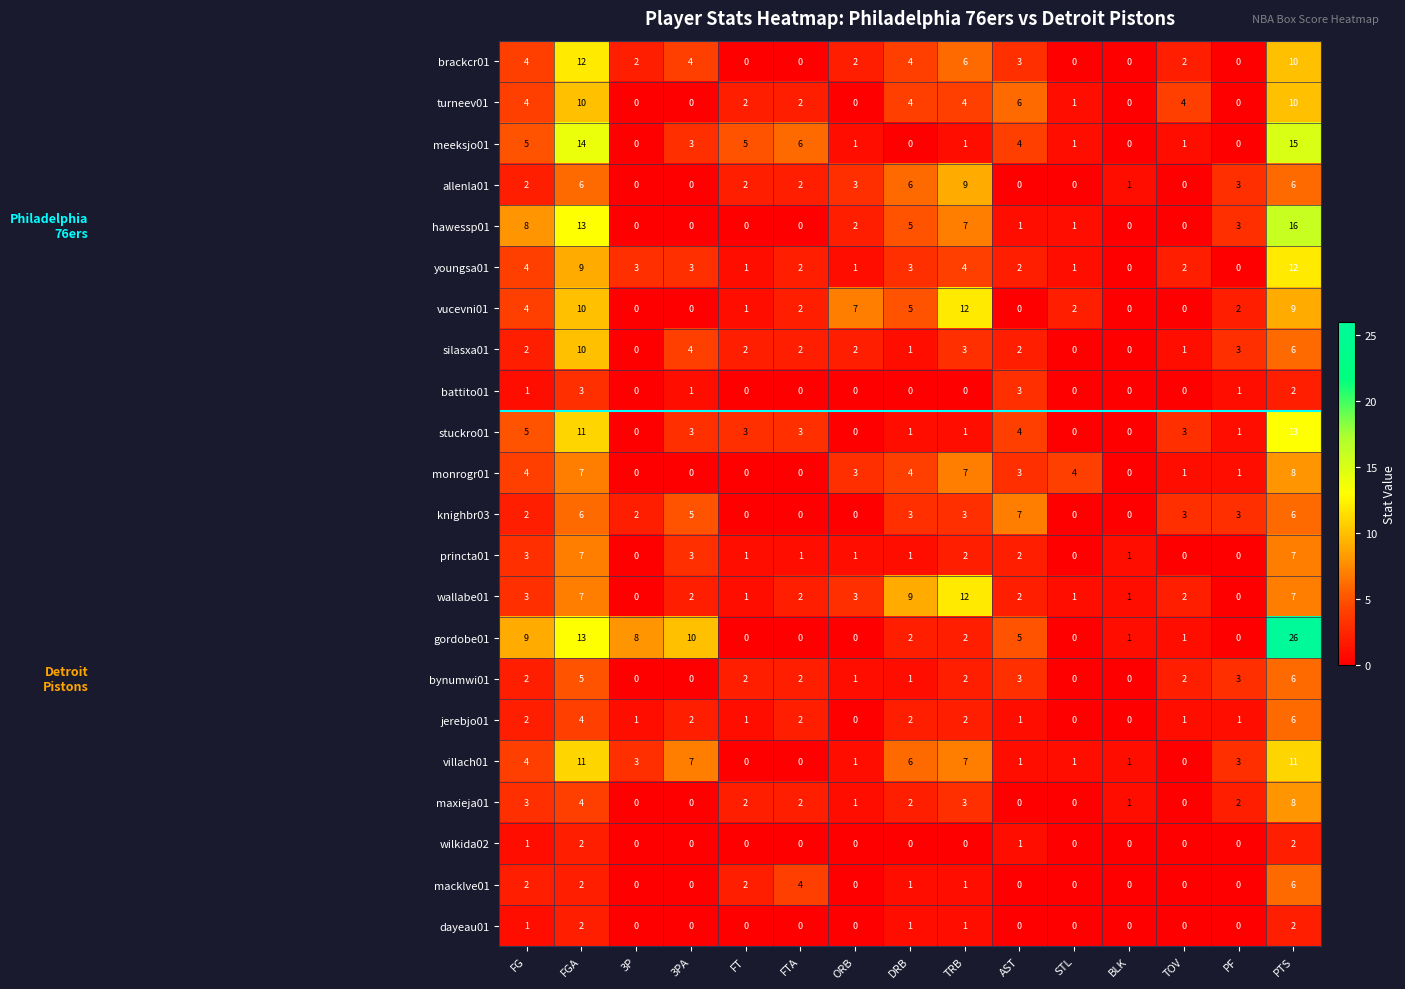

What is the sum of all princta01 values?

29